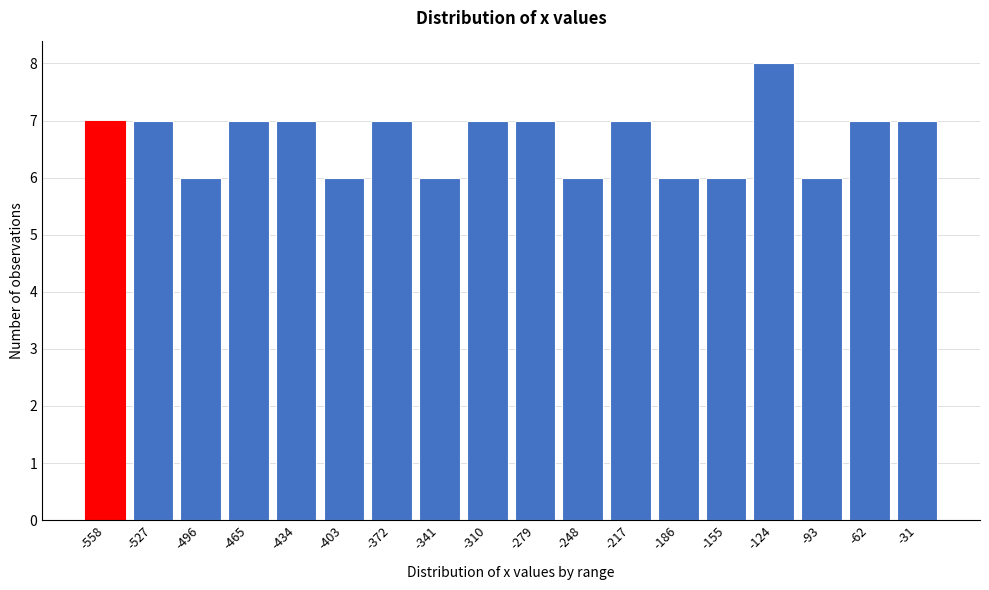

Reading left to right, extract all data points from this chart.

7	7	6	7	7	6	7	6	7	7	6	7	6	6	8	6	7	7